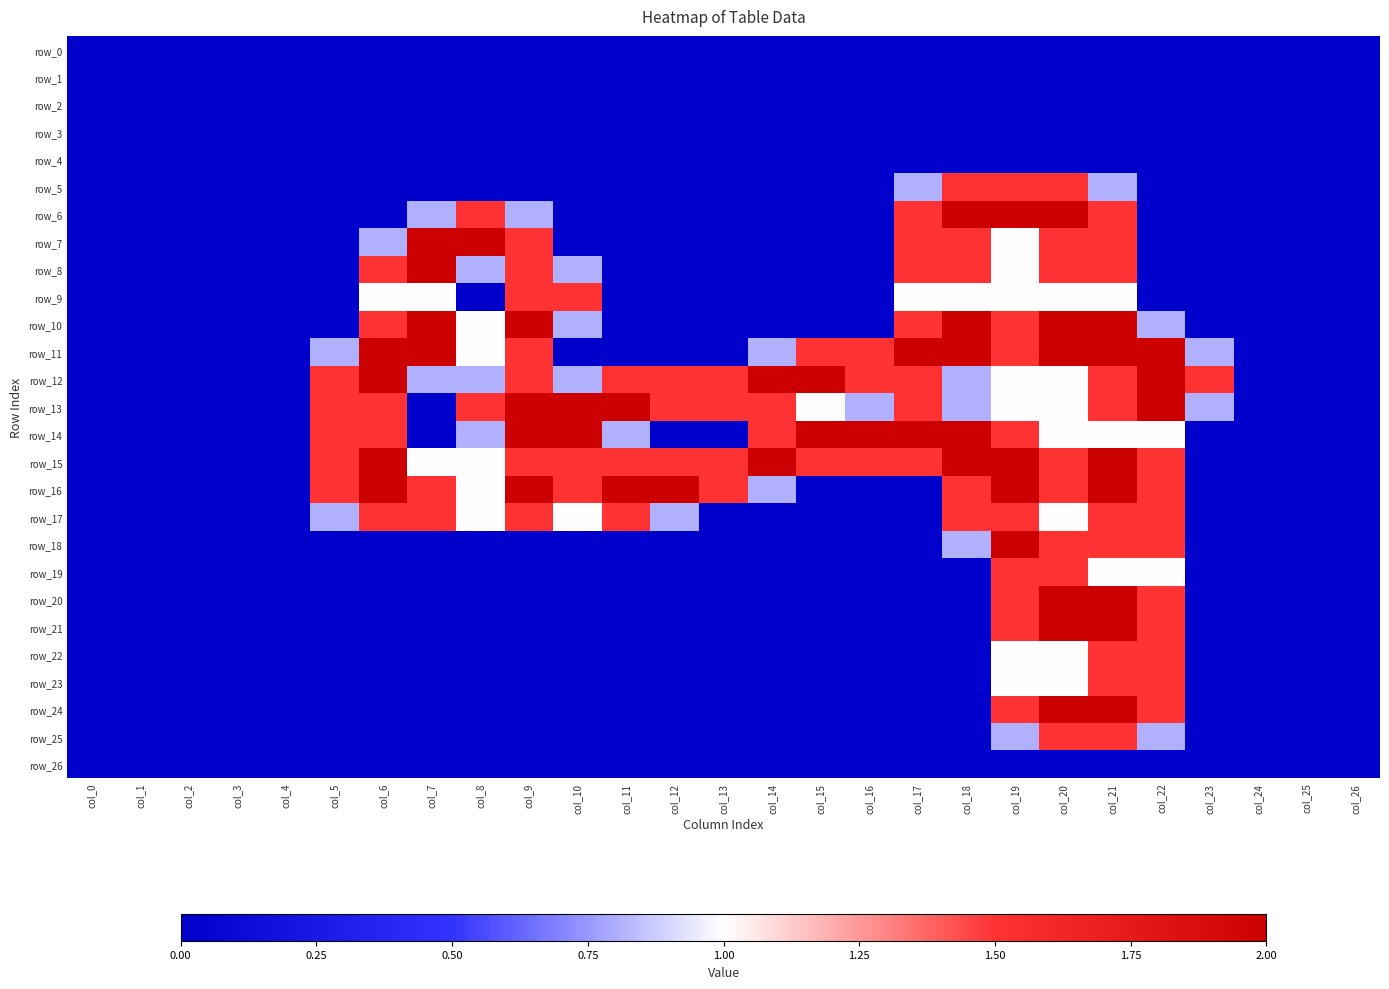

The row_23 series shows -0.5 at col_9. True or false?

False